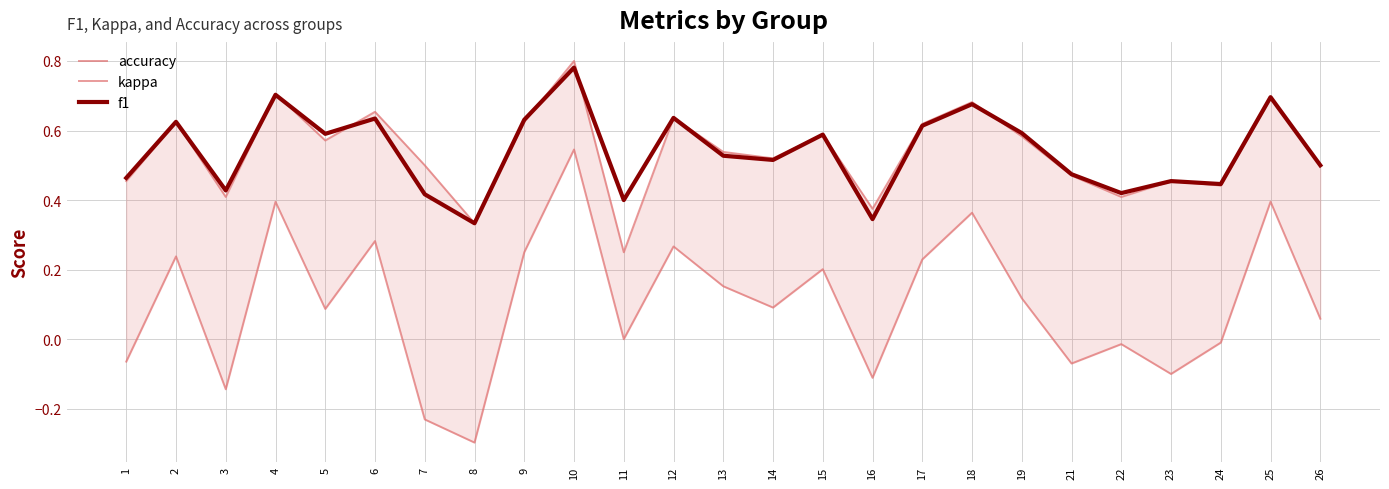

What is the difference between the accuracy values at 3 and 21?

0.1